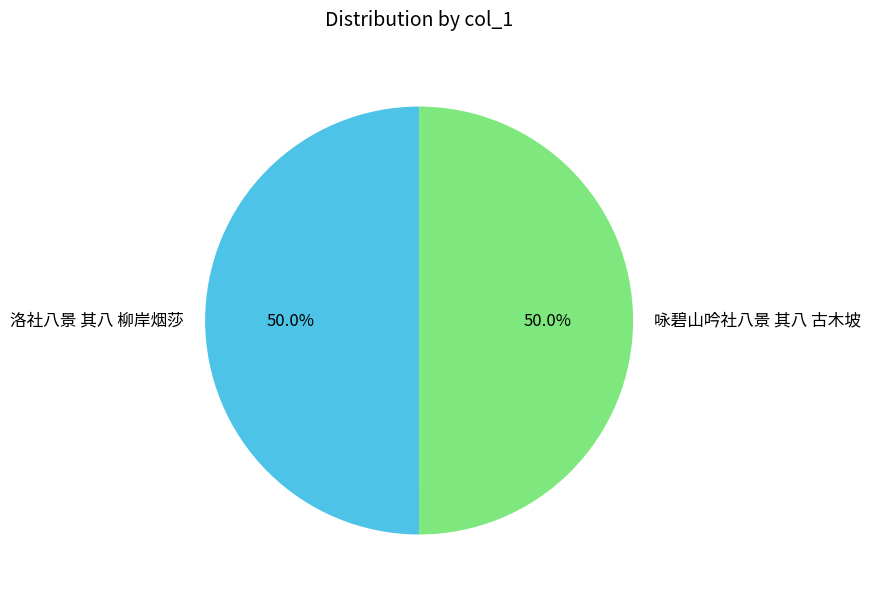

Count the number of slices in the pie.

2